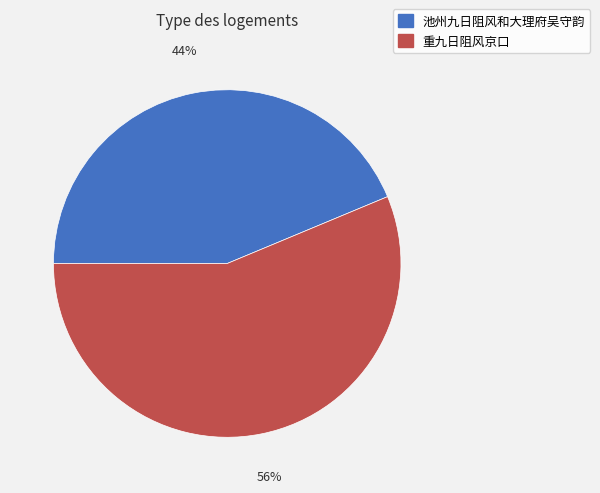

Is it true that 重九日阻风京口 is 68% of the pie?

False